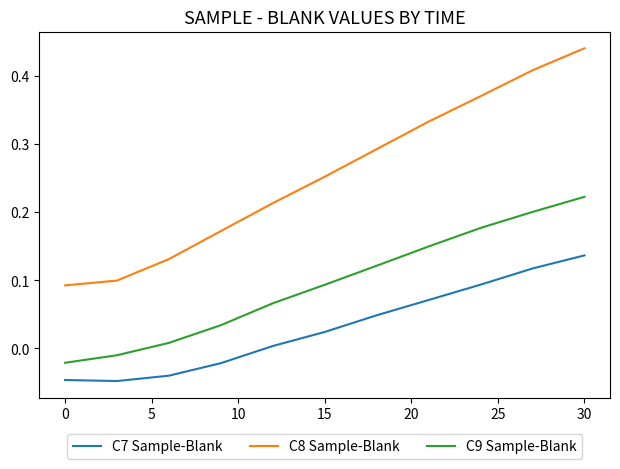

Which series has the largest total across all categories?

C8 Sample-Blank